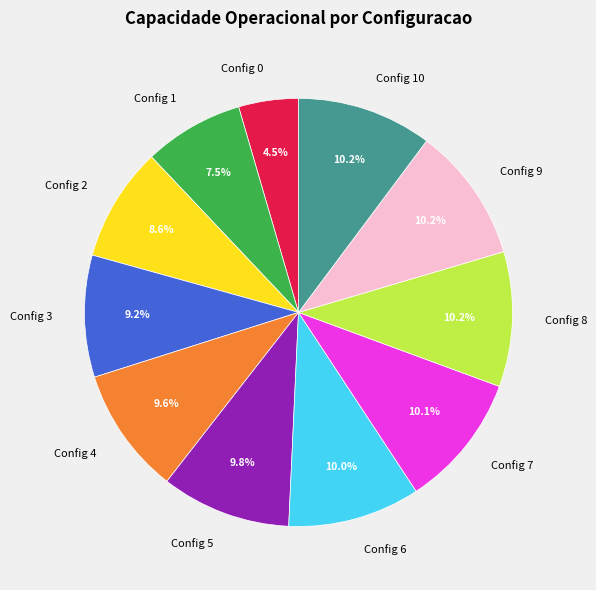

What is the smallest slice in the pie chart?

Config 0